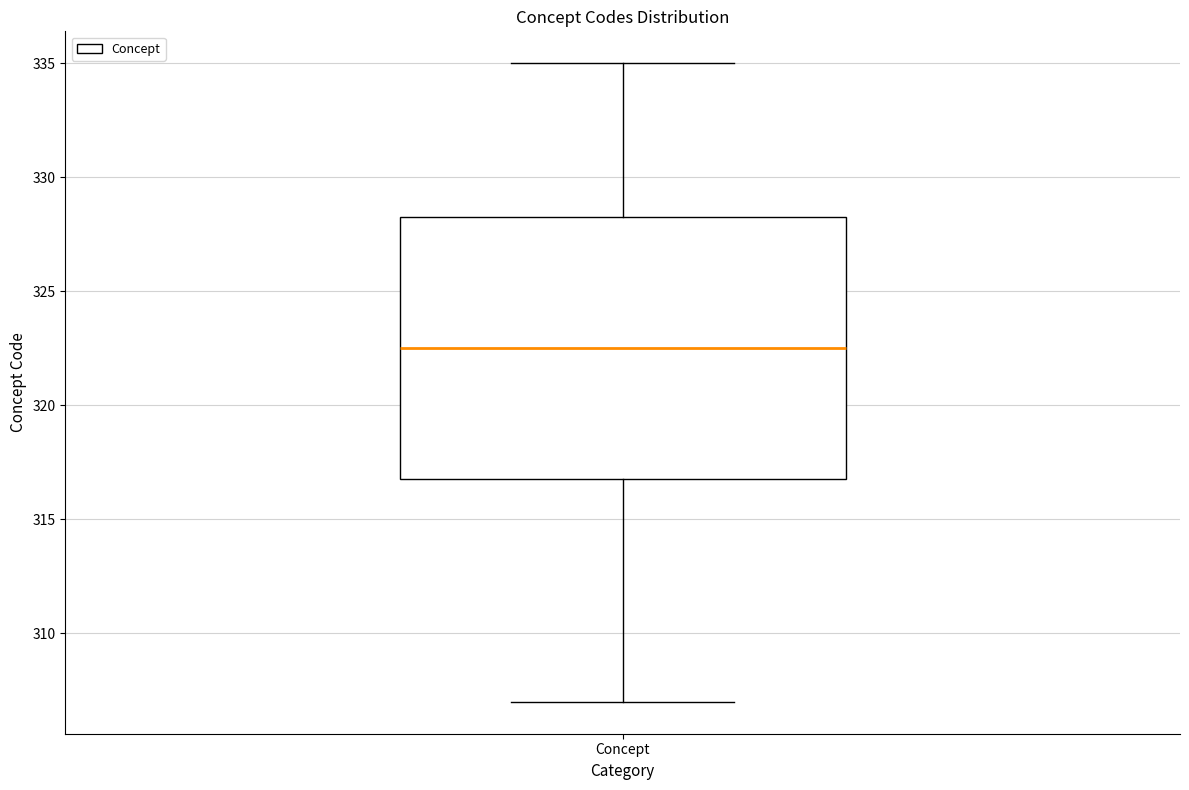

Transcribe this box plot: give where the median line is, the range the box spans, and where the two whiskers end, as read against the y-axis. The values are not printed on the chart, so give them approximately, as read against the axis.

median 322.5, box 317.0 to 328.5, whiskers 307.0 to 335.0